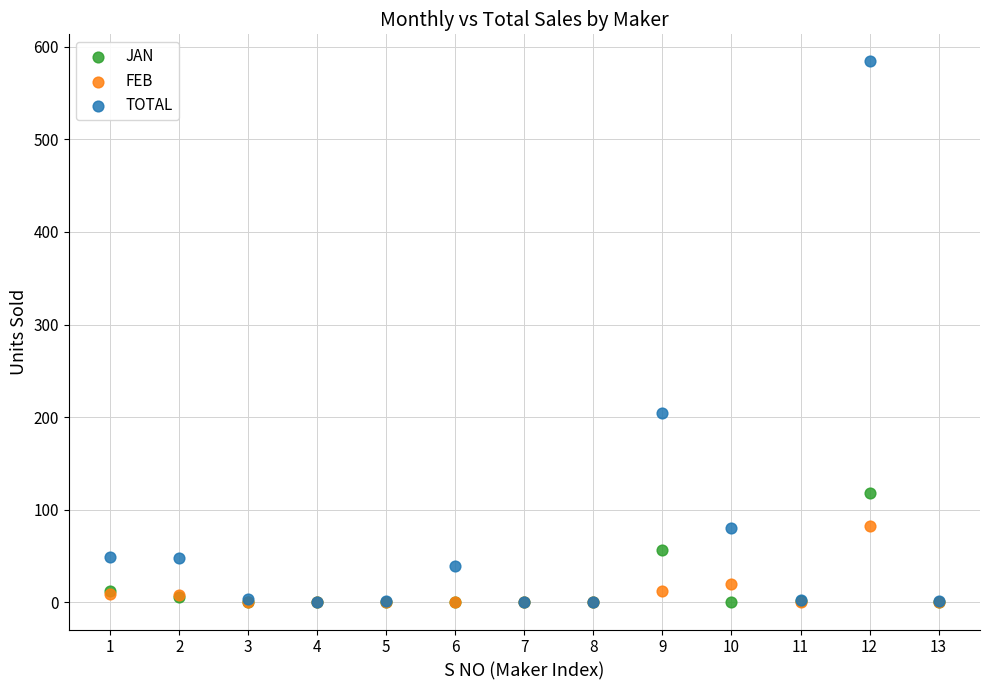

Across all series, what Y value is closest to 292?

205